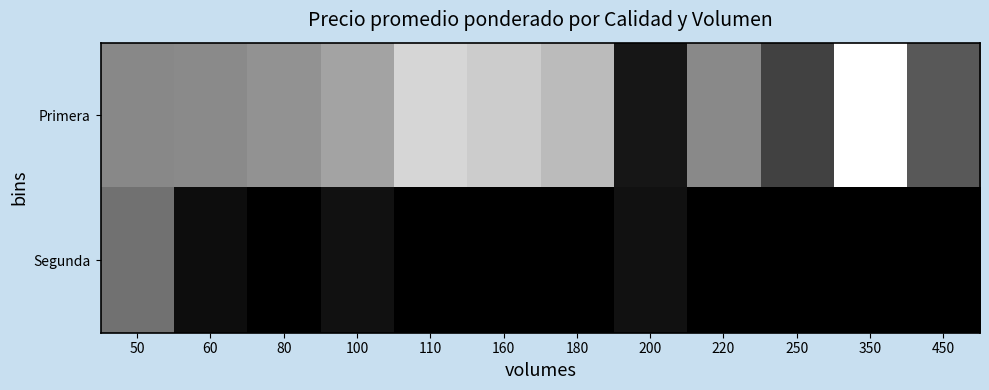

Reading right to left, what are all the values shown in this chart?

Primera: 450=2756	350=7786	250=2080	220=4227	200=750	180=5722	160=6250	110=6545	100=5000	80=4500	60=4250	50=4200
Segunda: 450=83	350=83	250=83	220=83	200=600	180=83	160=83	110=83	100=600	80=97	60=500	50=3500